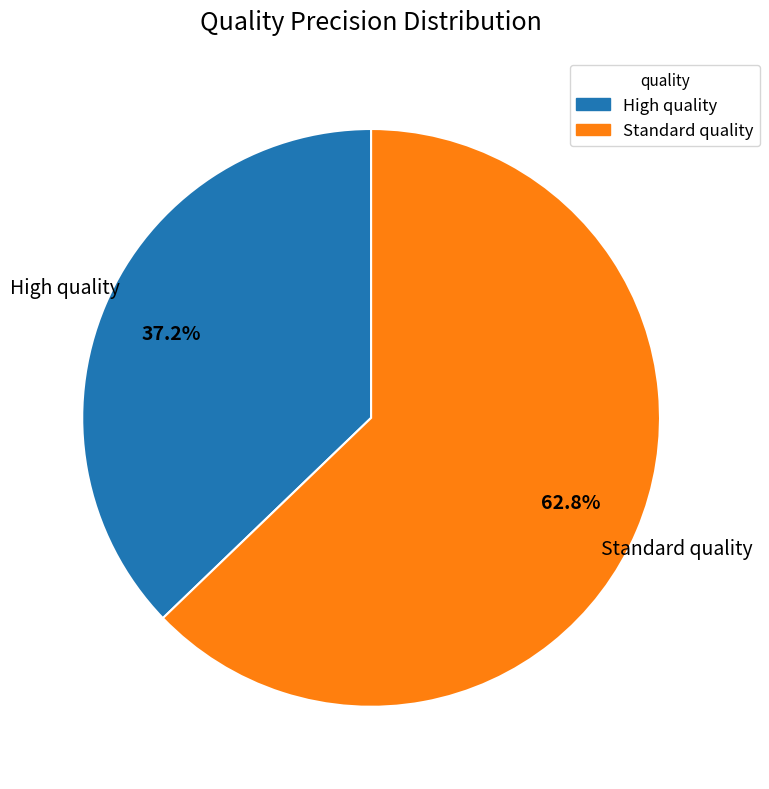

The High quality slice represents 37% of the pie. True or false?

True